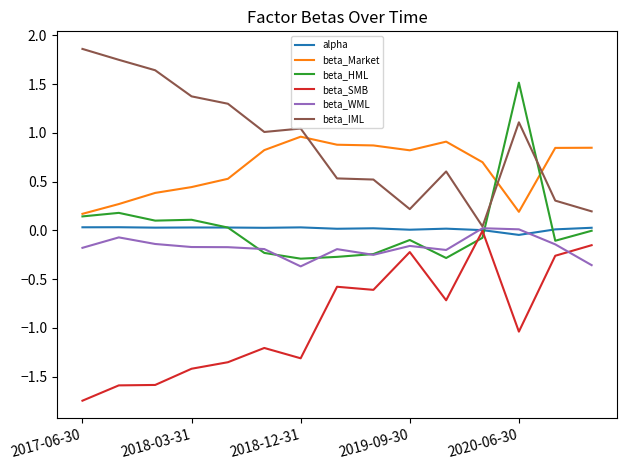

What is the highest value of the beta_HML series?

1.5